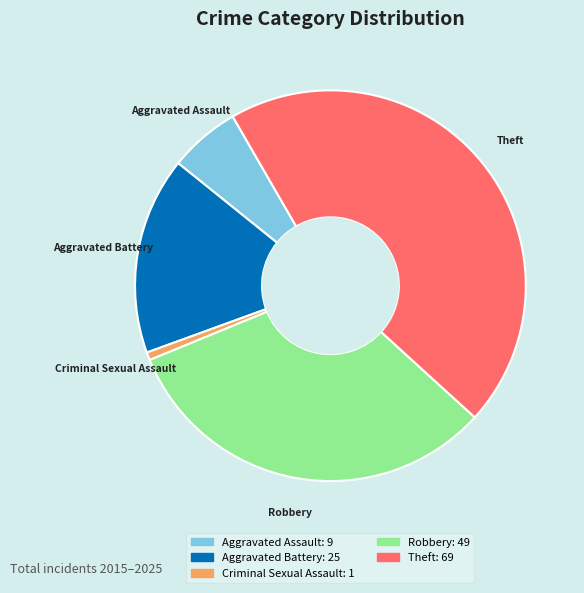

Rank the categories by value from highest to lowest.

Theft, Robbery, Aggravated Battery, Aggravated Assault, Criminal Sexual Assault